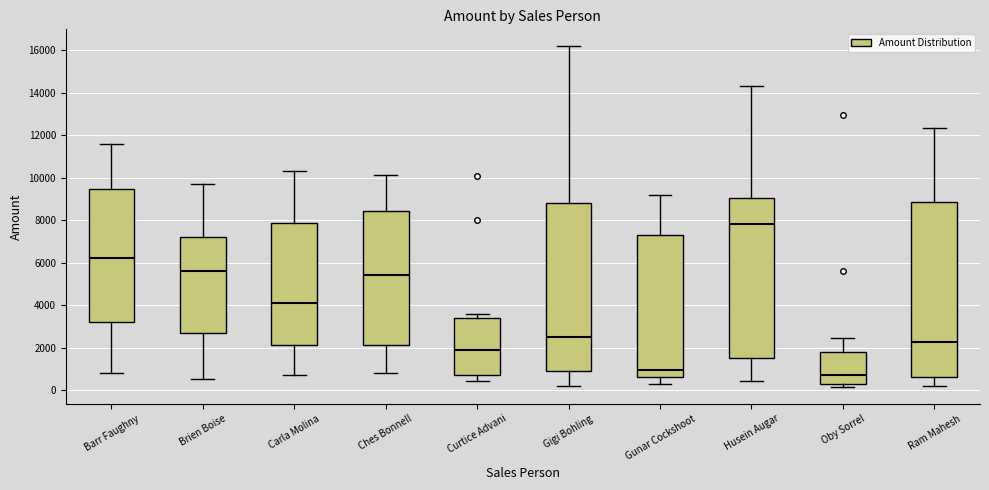

Reading left to right, transcribe this box plot: for each box, give where its median line is, the range the box spans, and where its two whiskers end, as read against the y-axis. The values are not printed on the chart, so give them approximately, as read against the axis.

Barr Faughny: median 6200, box 3200 to 9400, whiskers 800 to 11600
Brien Boise: median 5600, box 2800 to 7200, whiskers 600 to 9800
Carla Molina: median 4200, box 2200 to 7800, whiskers 800 to 10400
Ches Bonnell: median 5400, box 2200 to 8400, whiskers 800 to 10200
Curtice Advani: median 2000, box 800 to 3400, whiskers 400 to 3600
Gigi Bohling: median 2600, box 1000 to 8800, whiskers 200 to 16200
Gunar Cockshoot: median 1000, box 600 to 7400, whiskers 400 to 9200
Husein Augar: median 7800, box 1600 to 9000, whiskers 400 to 14400
Oby Sorrel: median 800, box 400 to 1800, whiskers 200 to 2400
Ram Mahesh: median 2200, box 600 to 8800, whiskers 200 to 12400